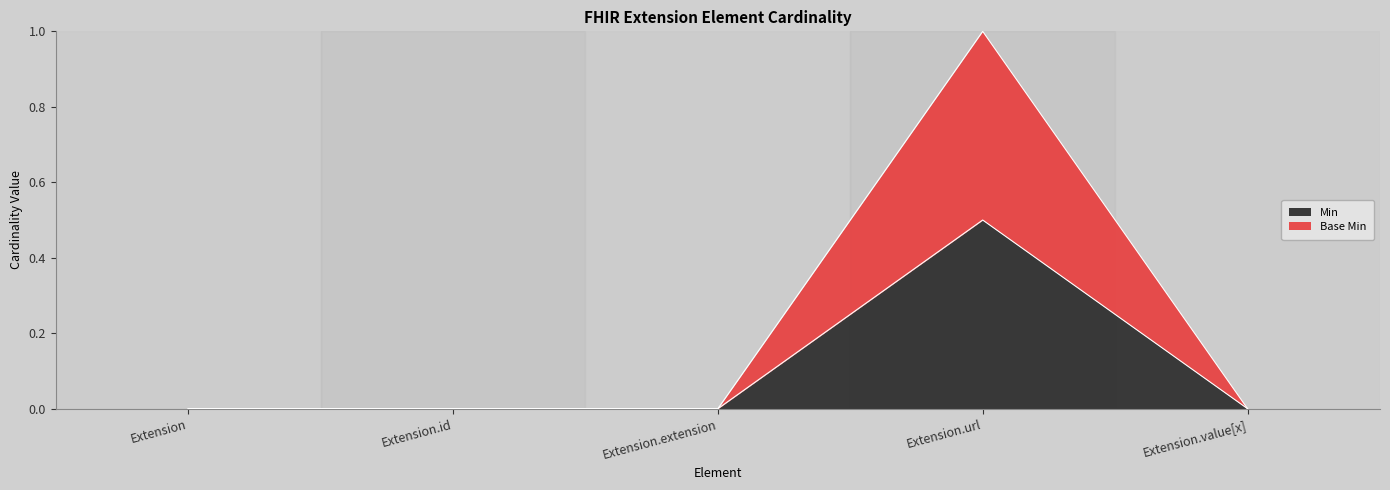

Reading left to right, list all the values displayed in this chart.

Min: Extension=0.0	Extension.id=0.0	Extension.extension=0.0	Extension.url=0.5	Extension.value[x]=0.0
Base Min: Extension=0.0	Extension.id=0.0	Extension.extension=0.0	Extension.url=1.0	Extension.value[x]=0.0